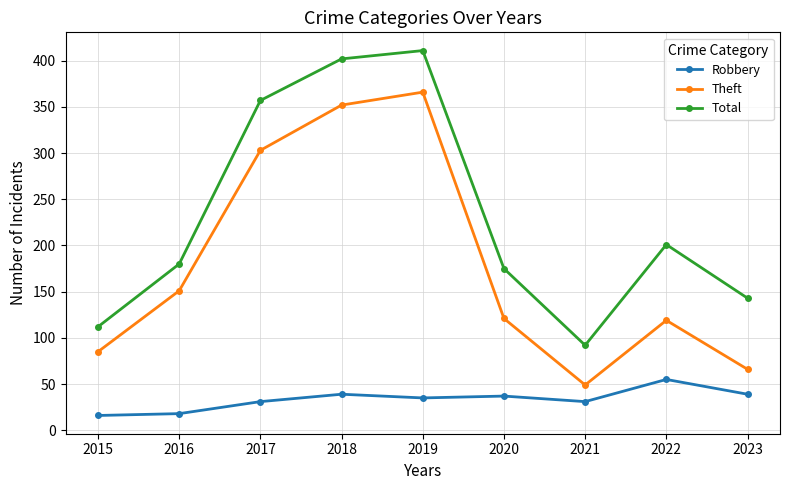

What is the difference between the highest and lowest values at 2022?

146